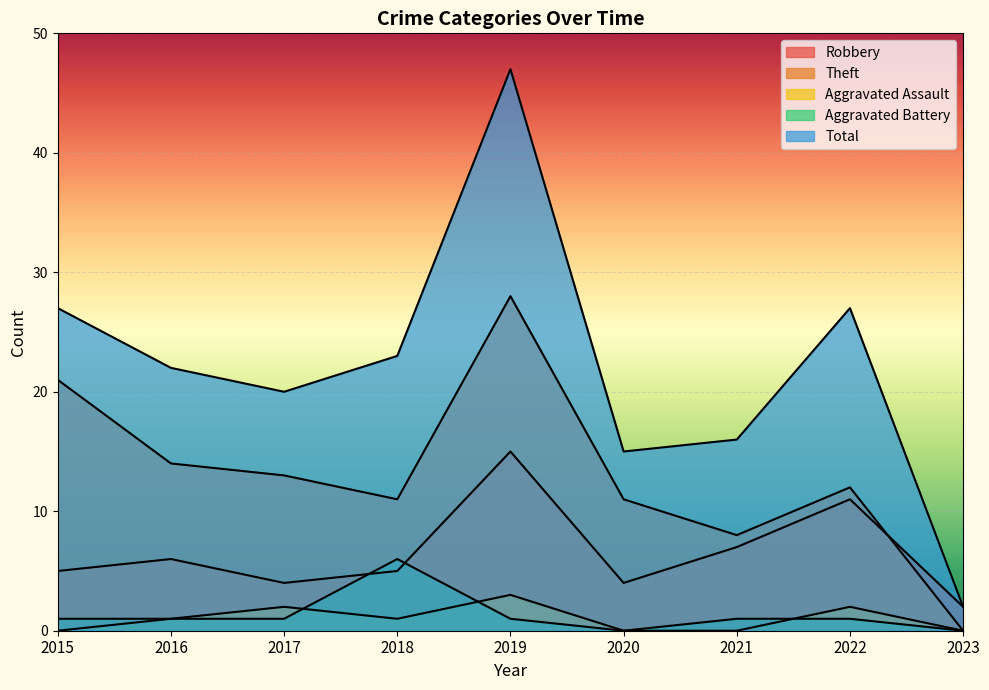

Where does the Total series first go above 22?

2015